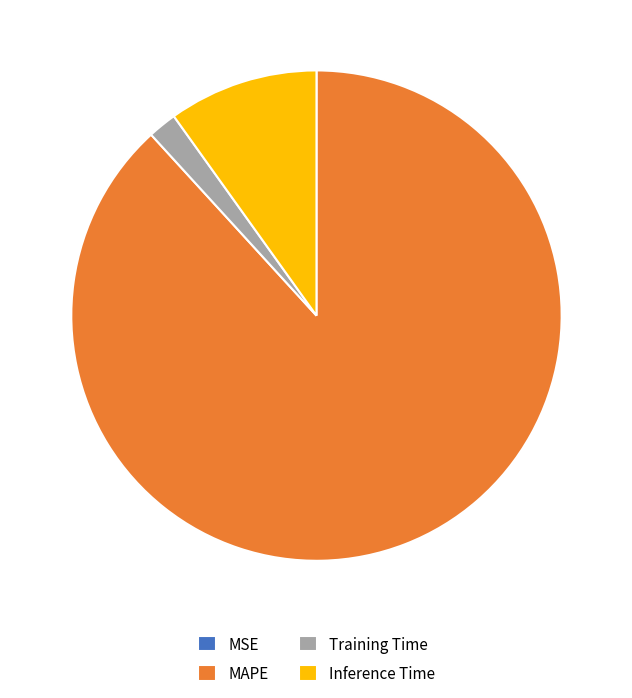

Is the sum of MAPE and Inference Time greater than half?

Yes